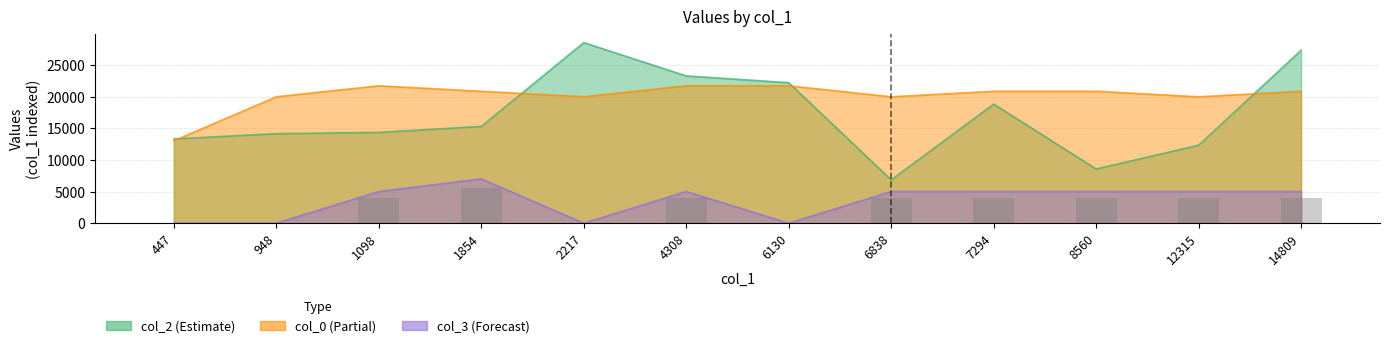

What is the value of the col_0 bar at the 9th from the left?

20838.8